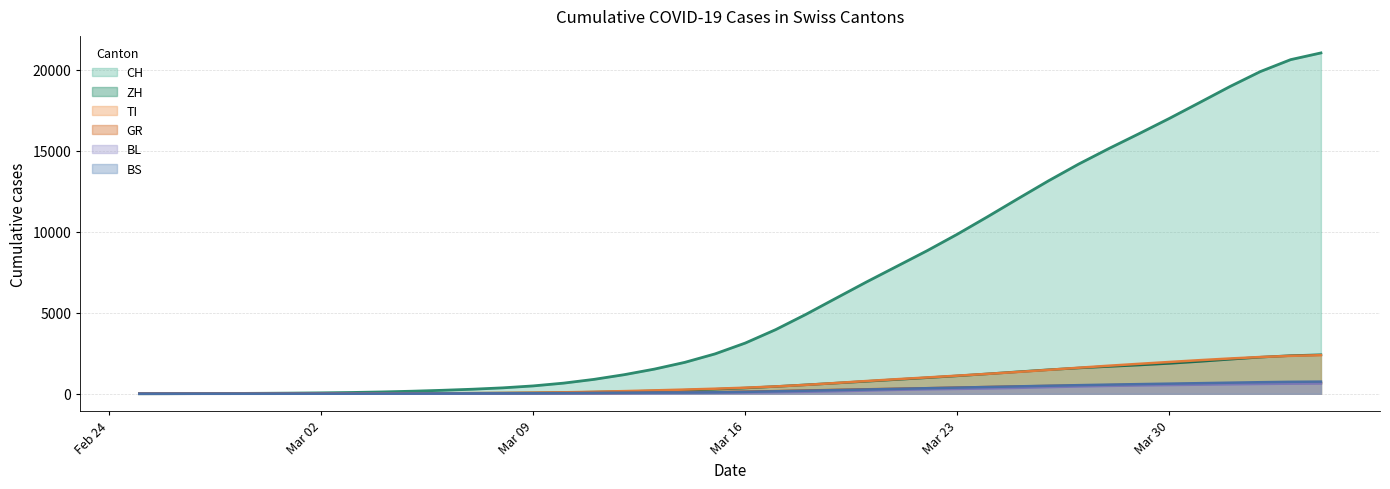

How many lines are shown in the chart?

6